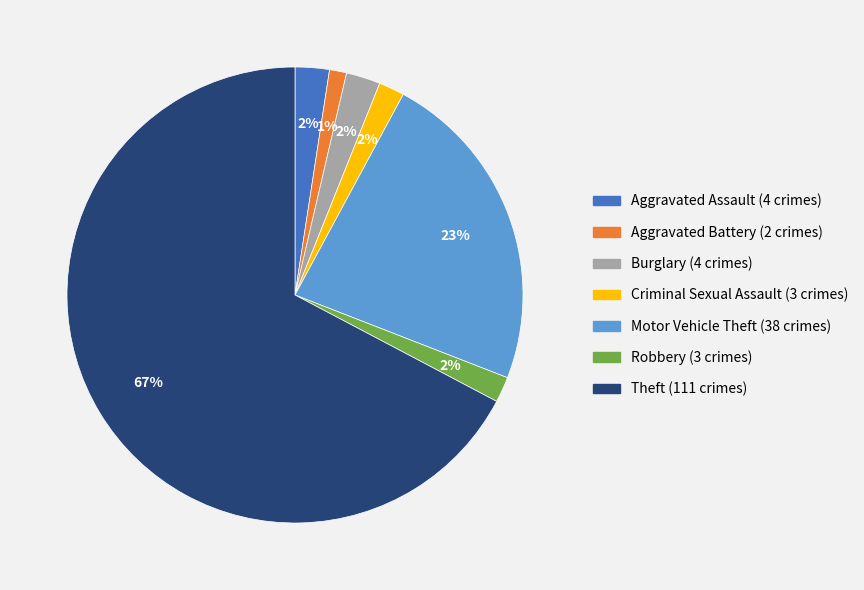

To the nearest percent, what is the difference between the Robbery and Motor Vehicle Theft slice percentages?

21%